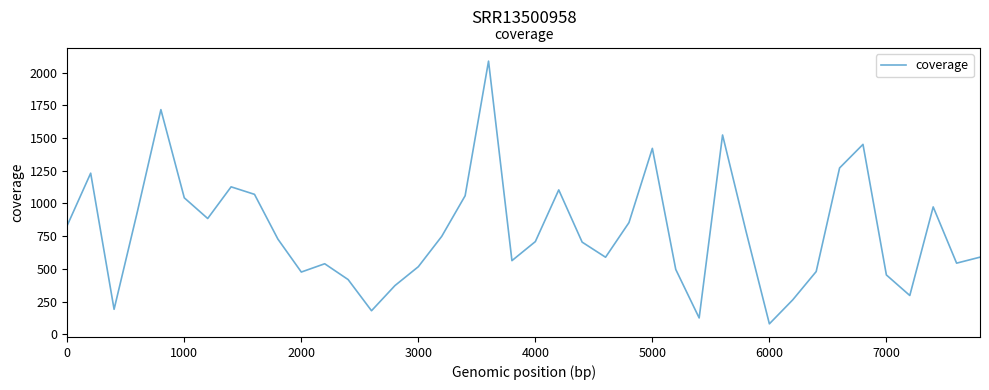

What is the minimum value shown in the chart?

79.6